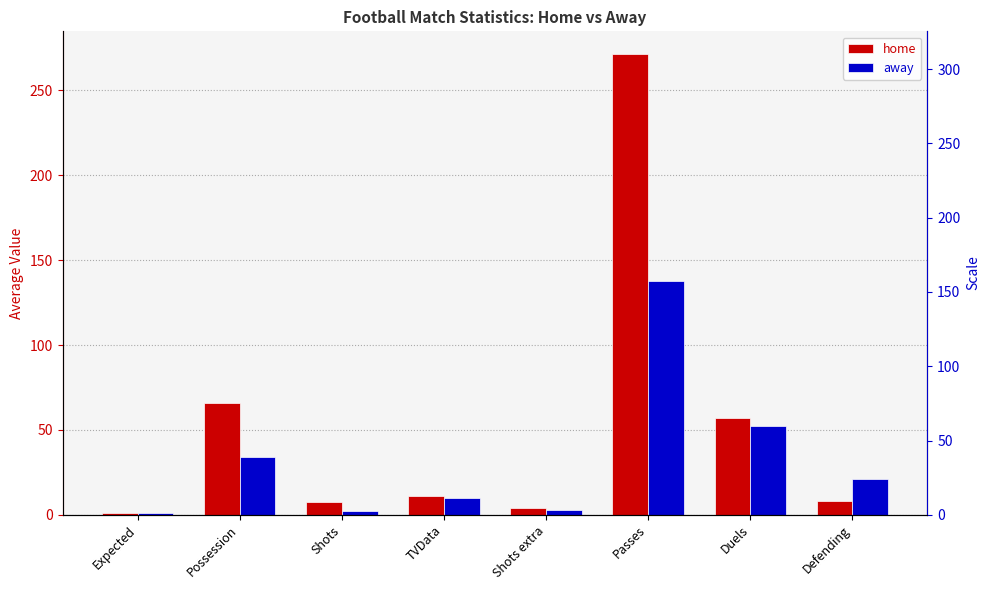

How many groups of bars are there?

8